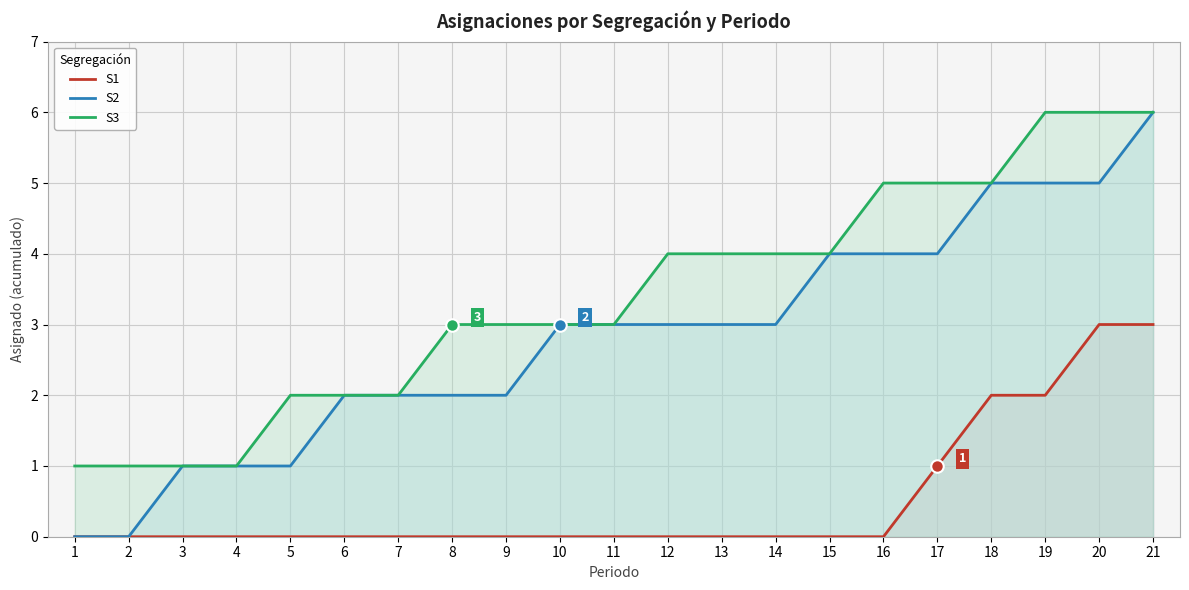

What is the highest value of the S1 series?

3